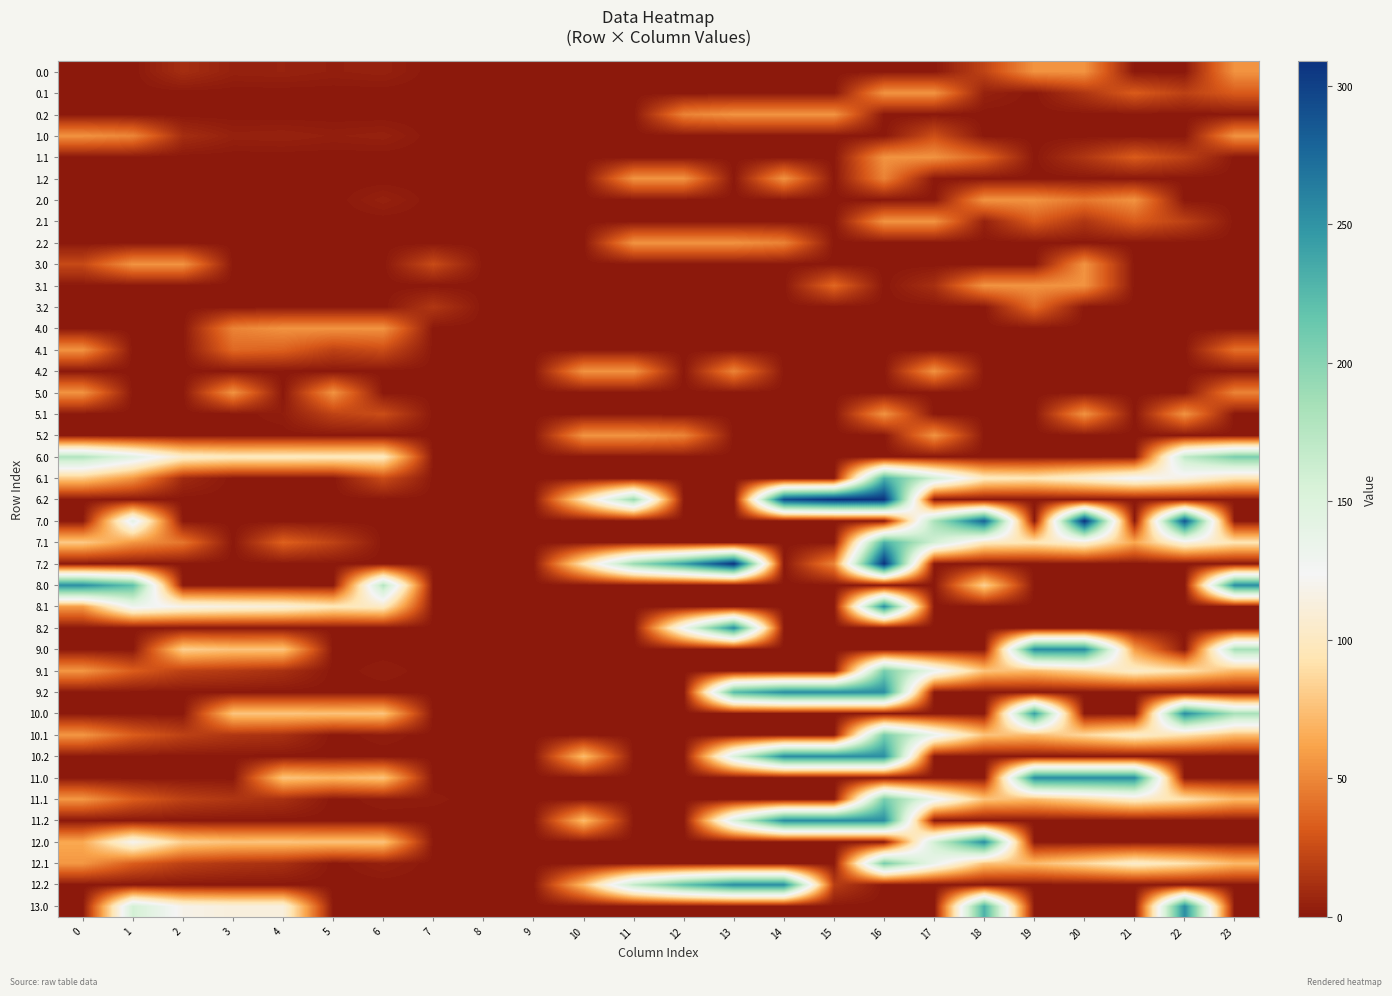

How many distinct data groups are displayed?

40